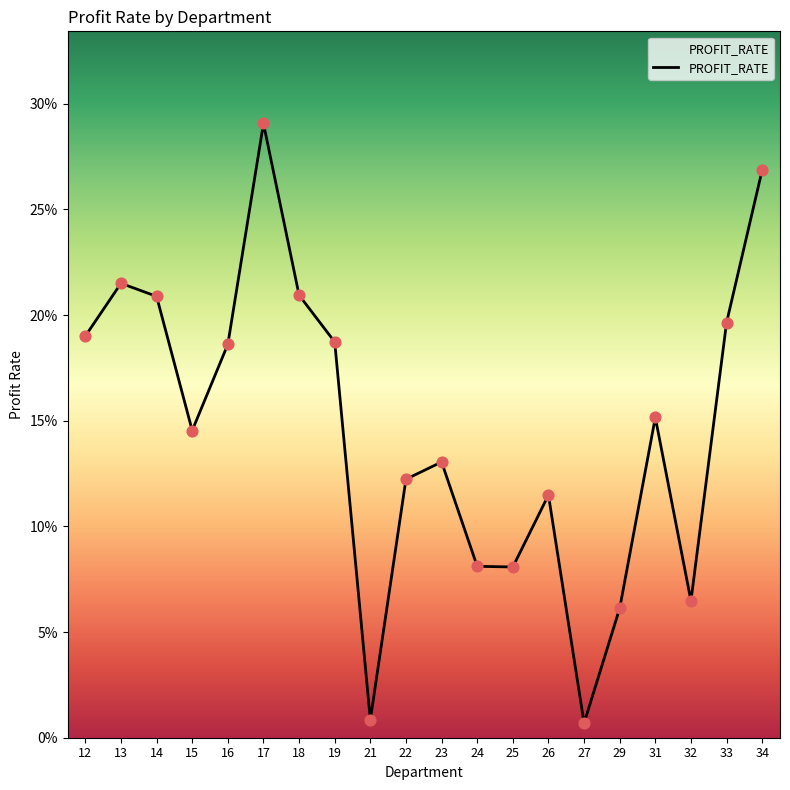

Which has a higher value, 17 or 34?

17